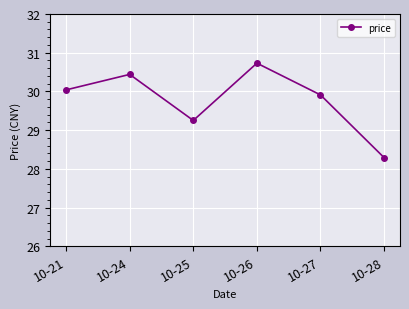

Rank the categories by value from lowest to highest.

10-28, 10-25, 10-27, 10-21, 10-24, 10-26